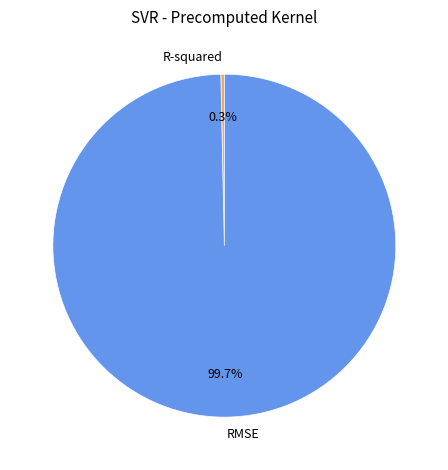

Which slice represents more than half of the pie?

RMSE